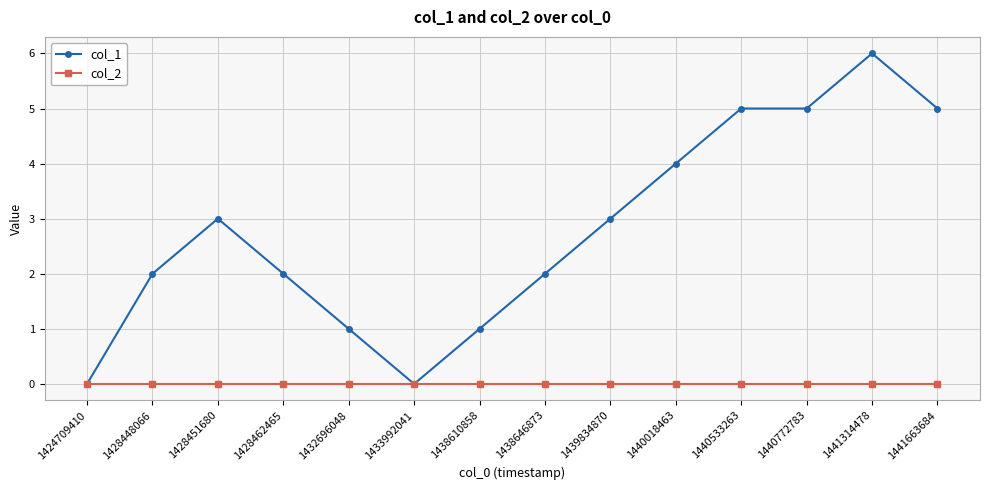

Reading left to right, list all the values displayed in this chart.

col_1: 0	2	3	2	1	0	1	2	3	4	5	5	6	5
col_2: 0	0	0	0	0	0	0	0	0	0	0	0	0	0